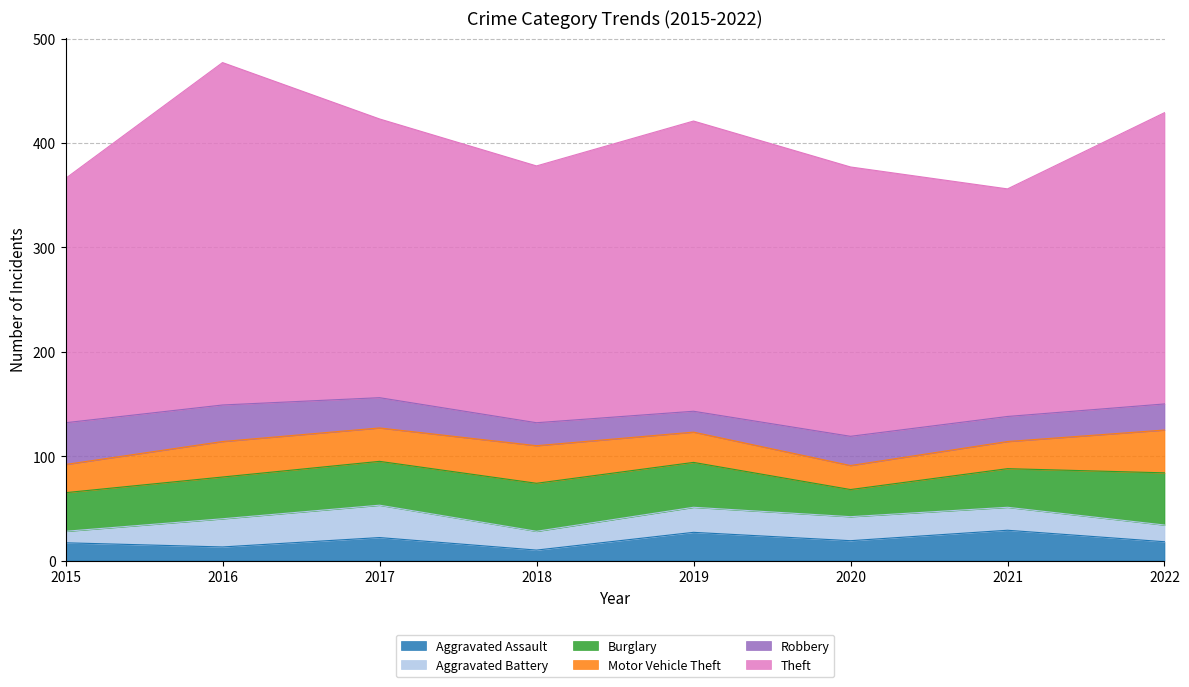

At which category is the sum across all series the highest?

2016